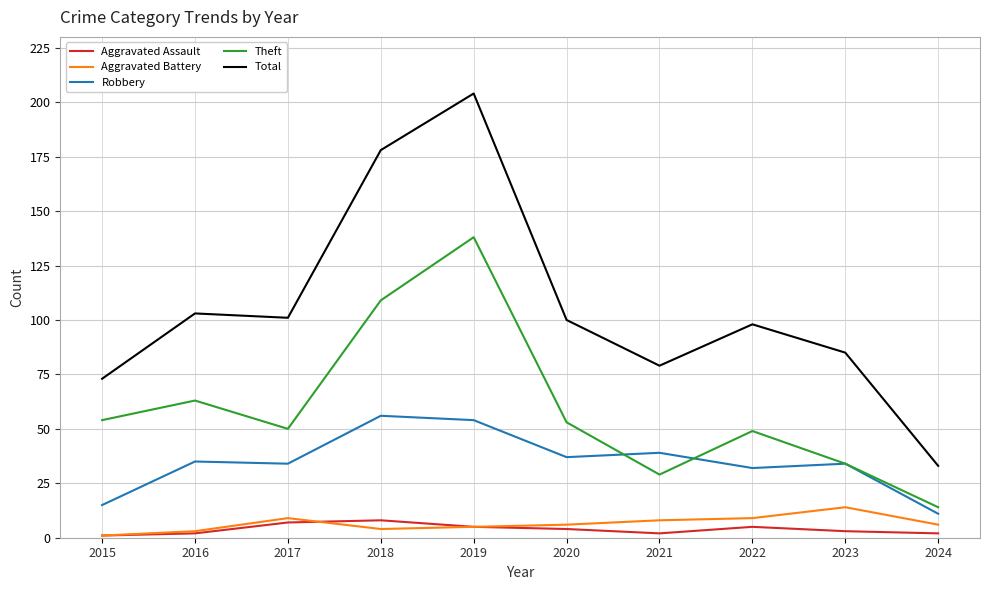

Which series has the largest range (max minus min)?

Total